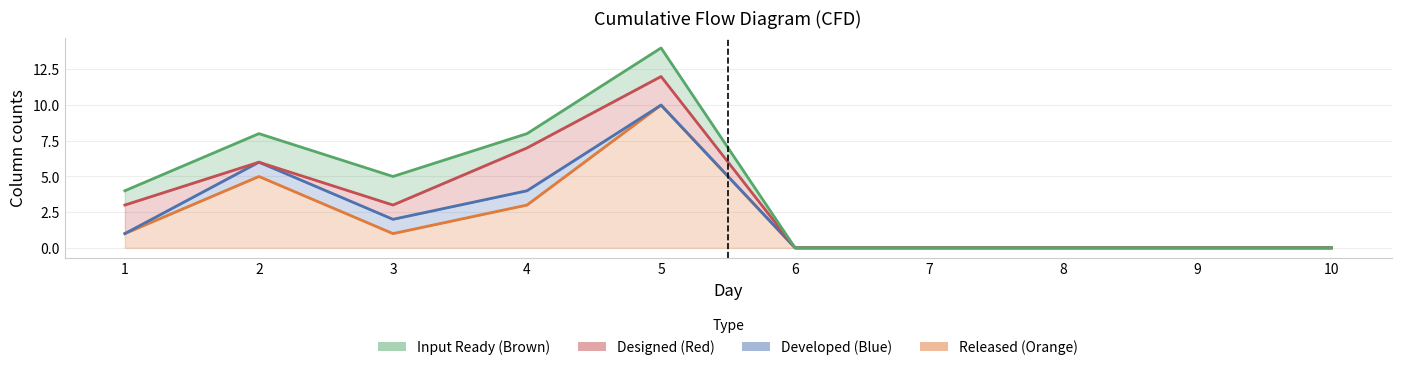

Between 5 and 2, which is larger?

5